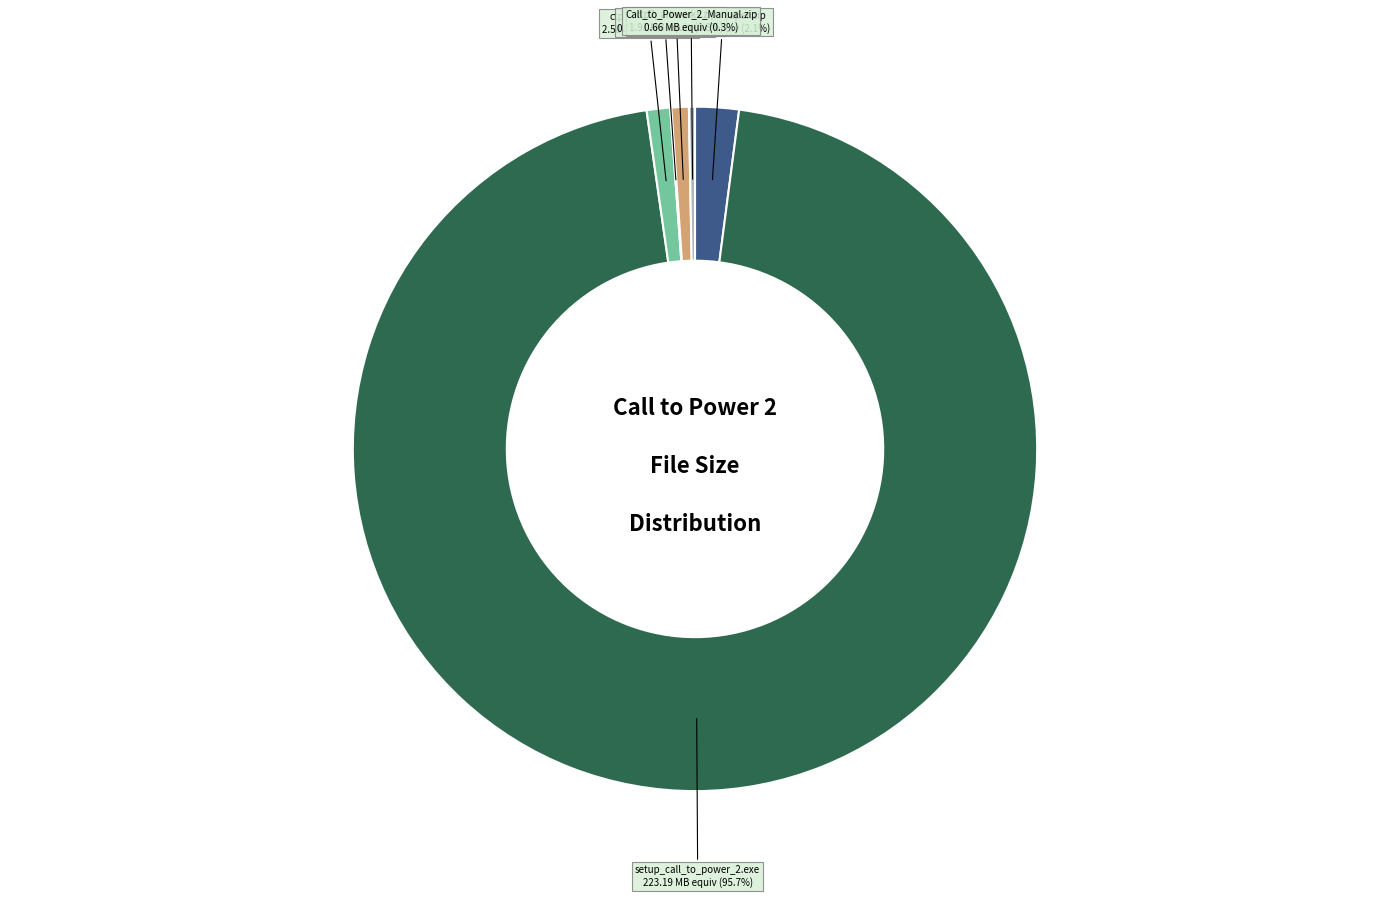

Does any single category account for the majority?

Yes